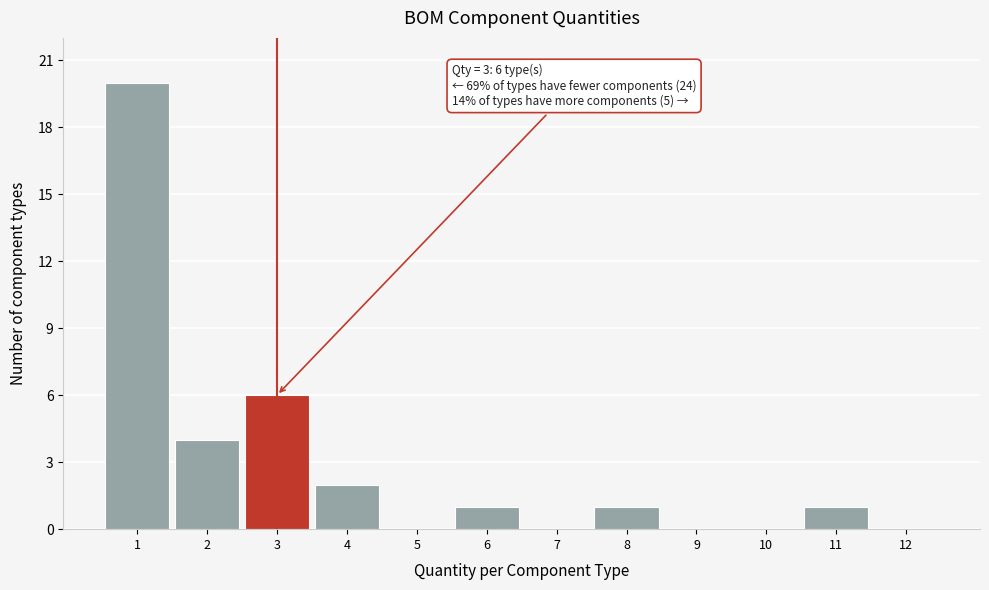

Over which range of the x-axis is the bar tallest?

0.5 to 1.5